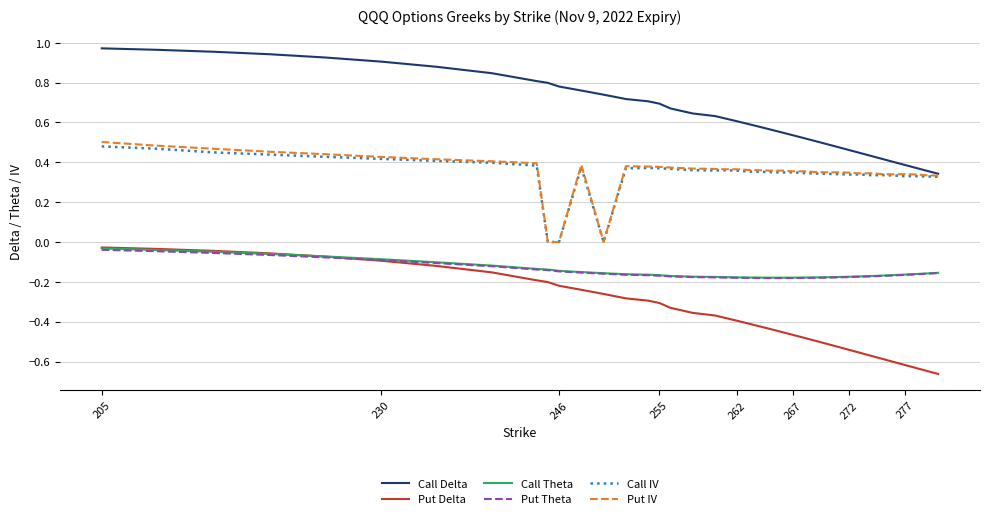

Which series has the largest range (max minus min)?

Put Delta